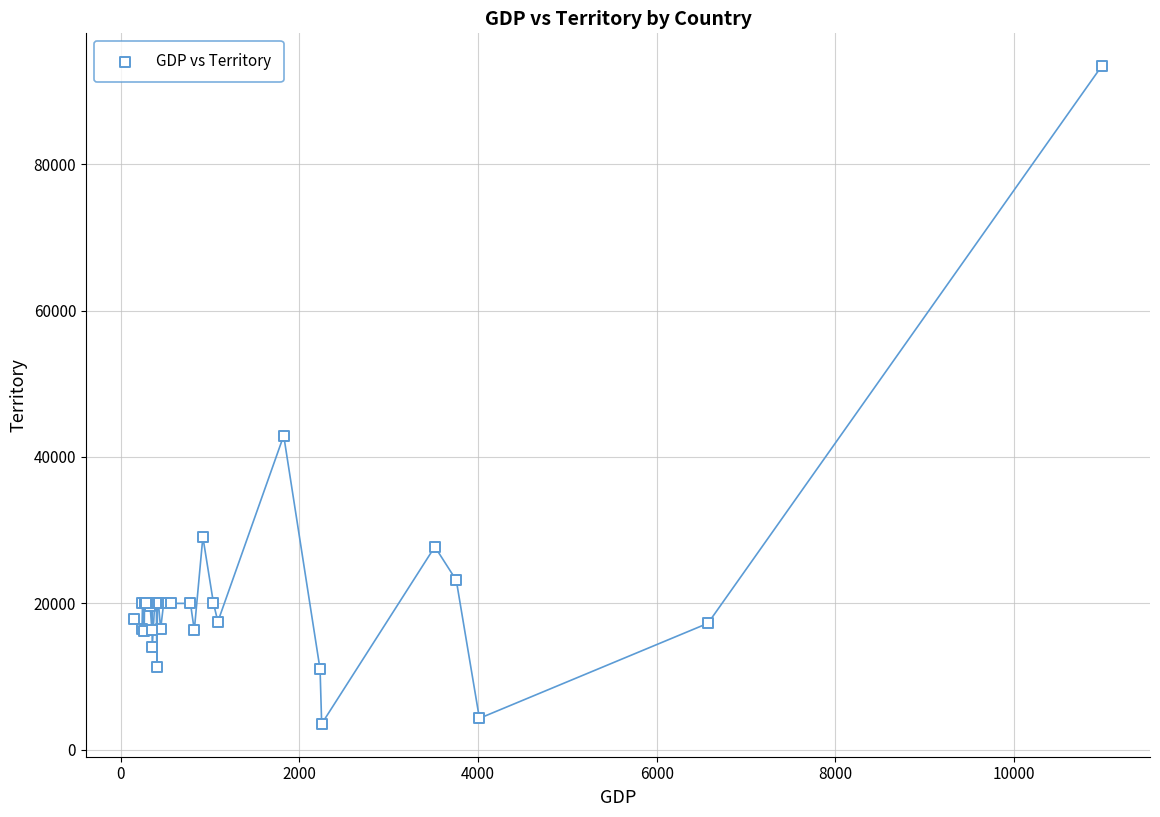

What Y value in the scatter plot is closest to 48466?

42920